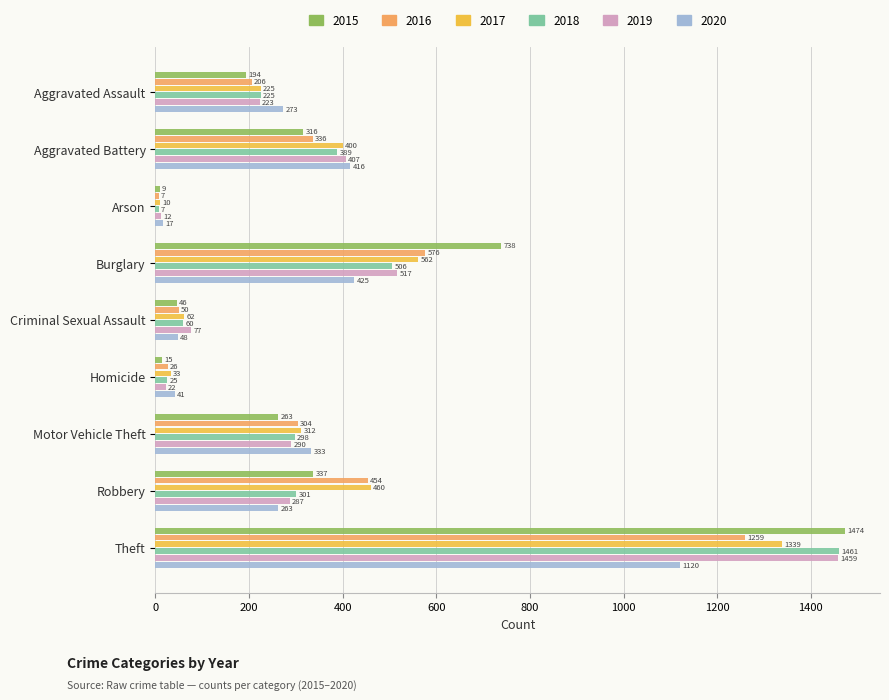

How many values in the 2018 series are below 298?

4